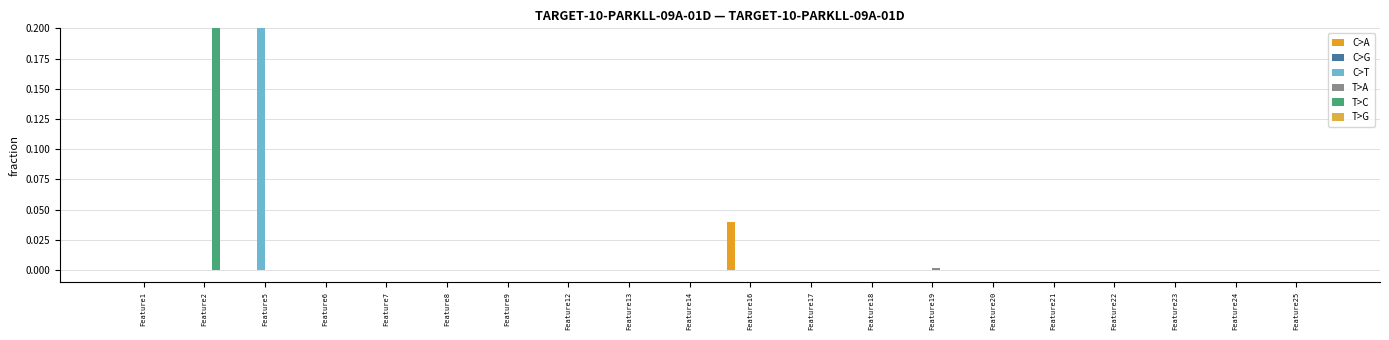

The T>A series shows 0.0 at Feature7. True or false?

True